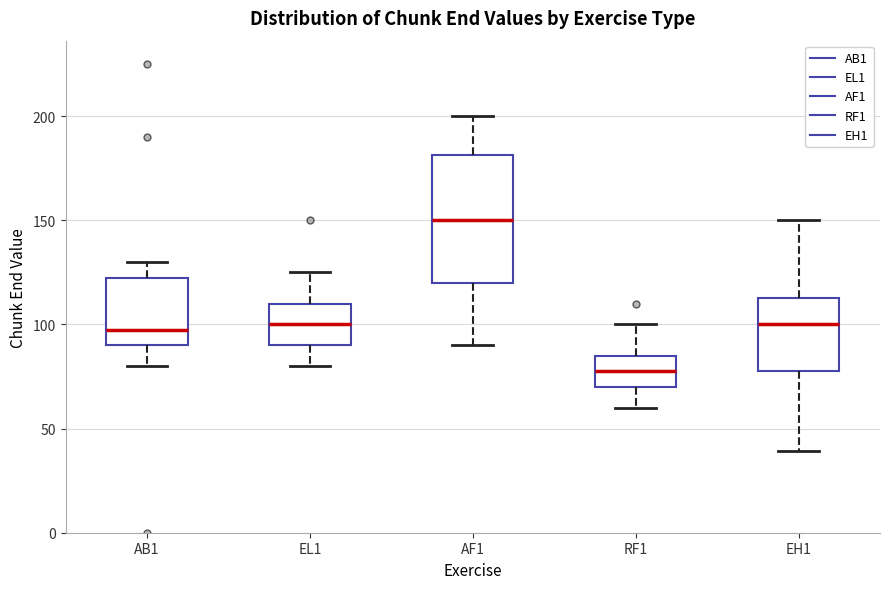

Reading left to right, read every box against the y-axis: the position of its median line, the range the box covers, and the ends of its whiskers. The values are not printed on the chart, so give them approximately, as read against the axis.

AB1: median 100, box 90 to 125, whiskers 80 to 130
EL1: median 100, box 90 to 110, whiskers 80 to 125
AF1: median 150, box 120 to 180, whiskers 90 to 200
RF1: median 80, box 70 to 85, whiskers 60 to 100
EH1: median 100, box 80 to 115, whiskers 40 to 150